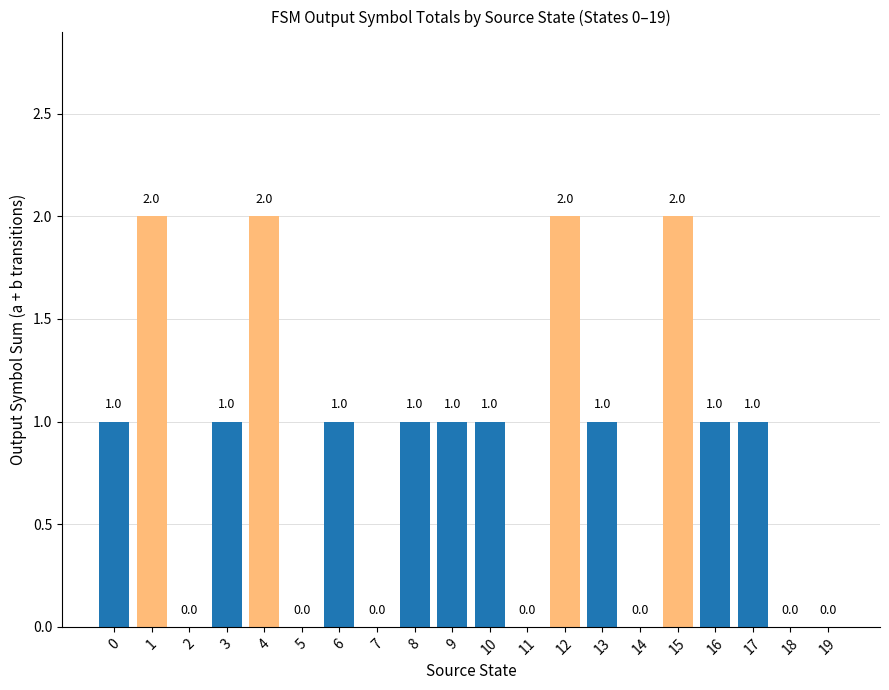

Which has a higher value, 18 or 16?

16